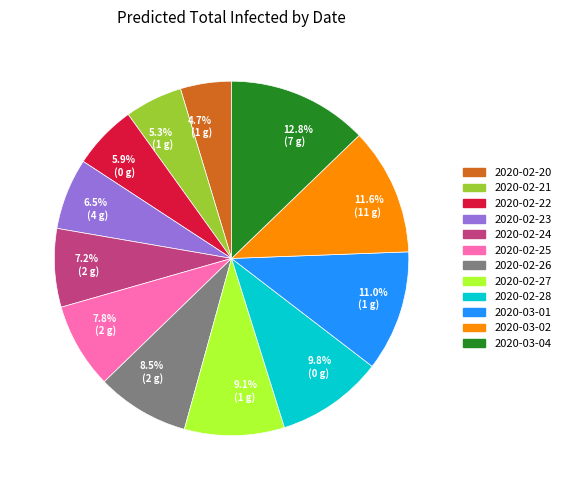

Is there a majority slice in this chart?

No